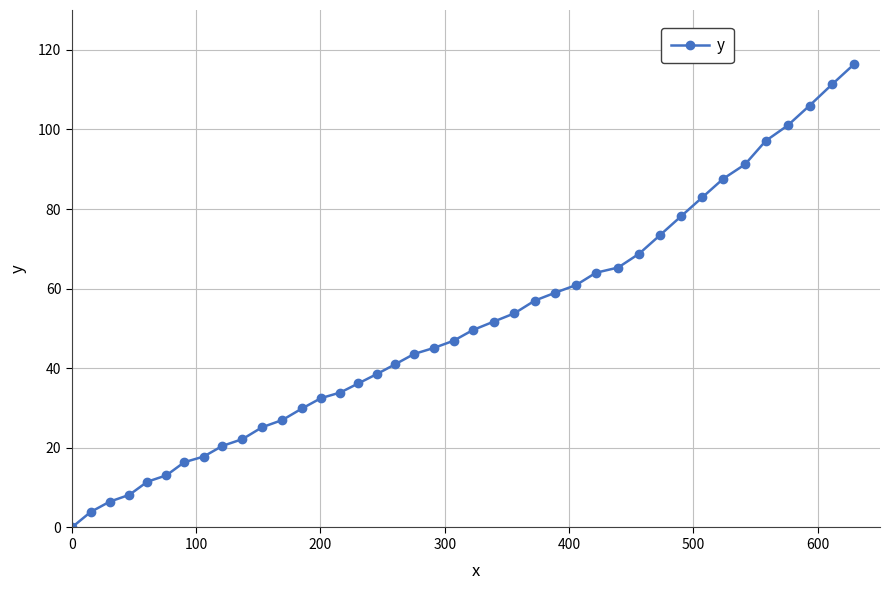

Does the chart display data point markers on the line(s)?

Yes